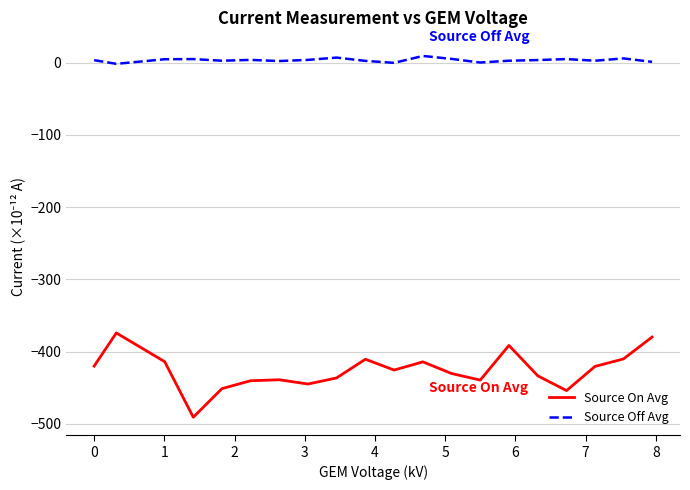

True or false: Source On Avg and Source Off Avg cross at least once.

False